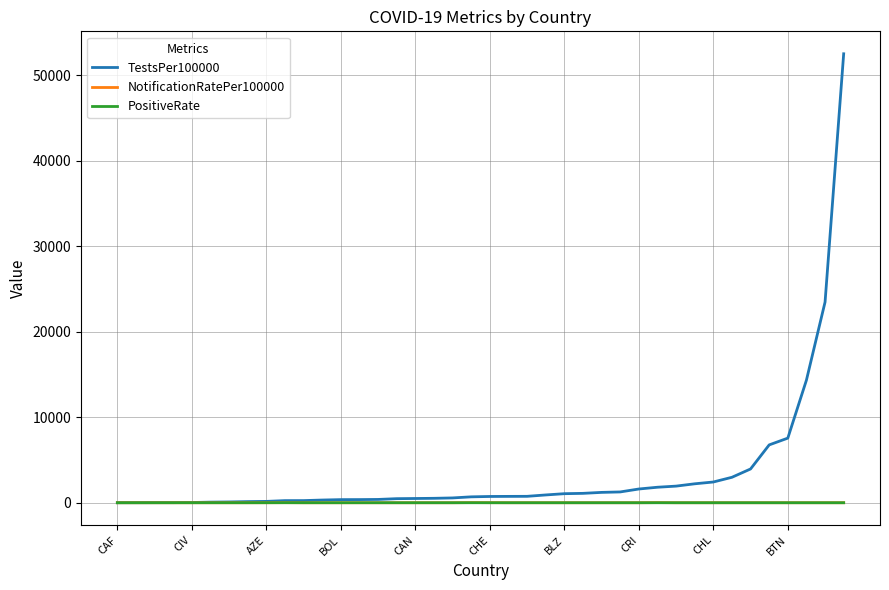

Which series has the largest range (max minus min)?

TestsPer100000